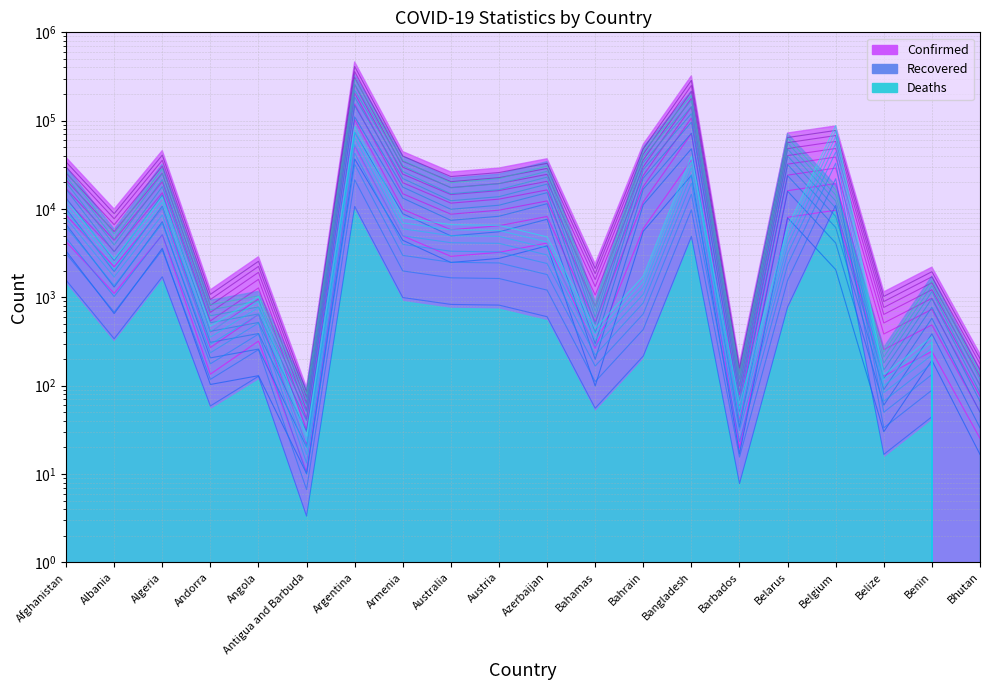

In Recovered, how many points are lower than both neighbors (excluding endpoints)?

7